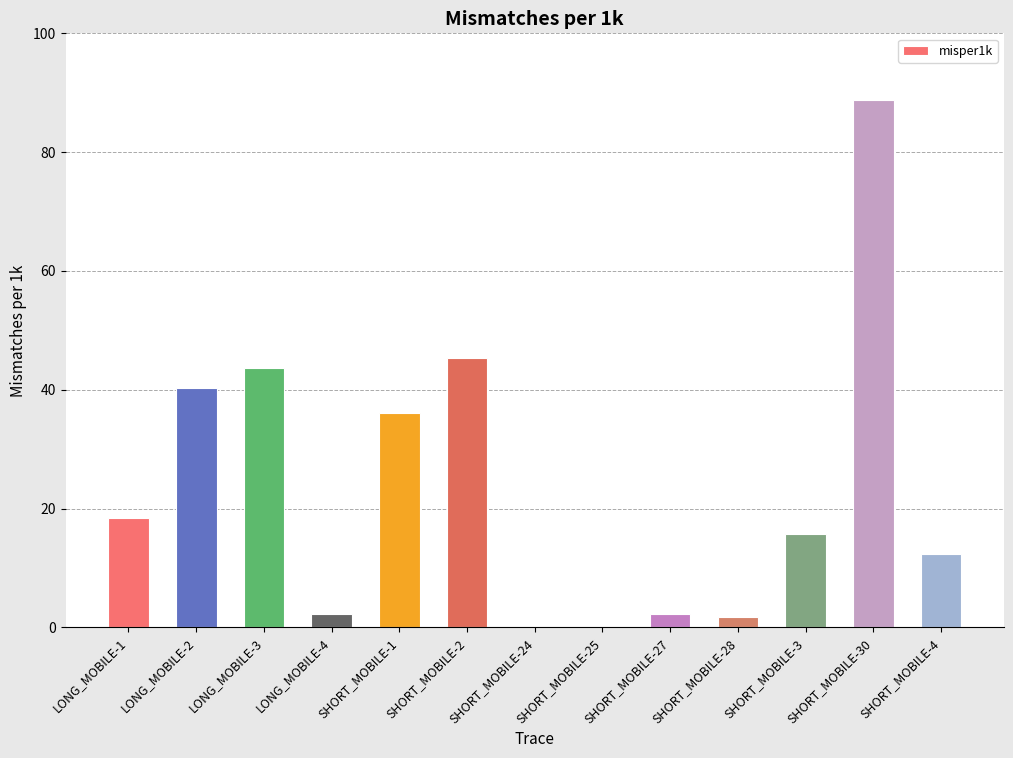

True or false: the data shows 12.3 at SHORT_MOBILE-4.

True